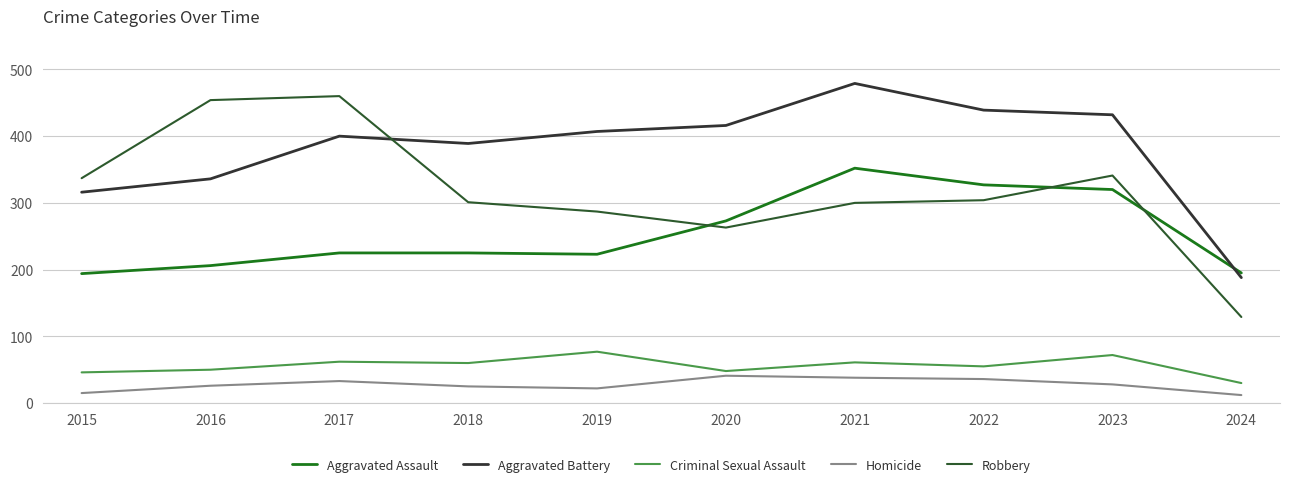

True or false: Homicide has a value of 62 at 2020.

False